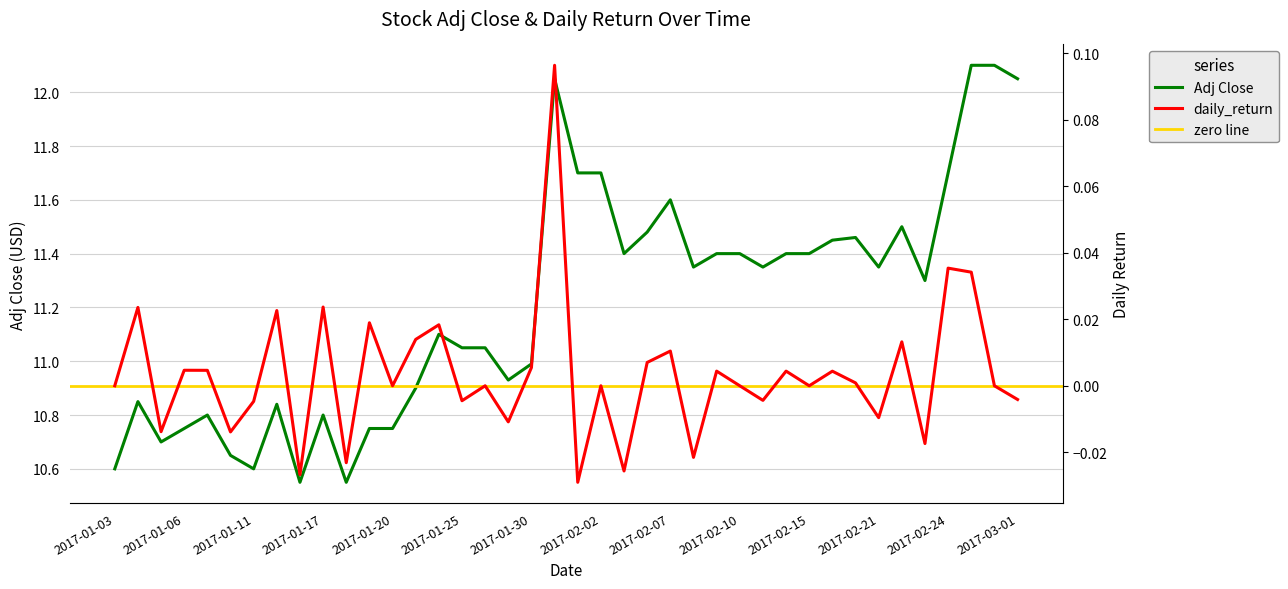

What is the highest value of the Adj Close series?

12.1